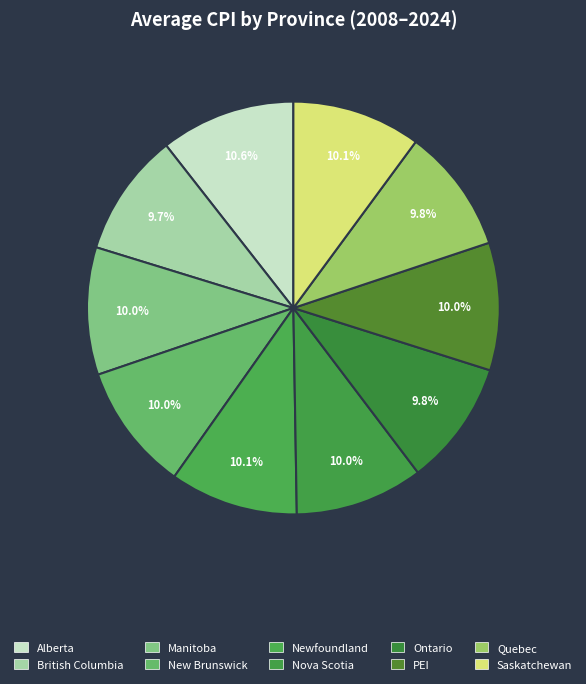

To the nearest percent, what is the average slice percentage?

10%